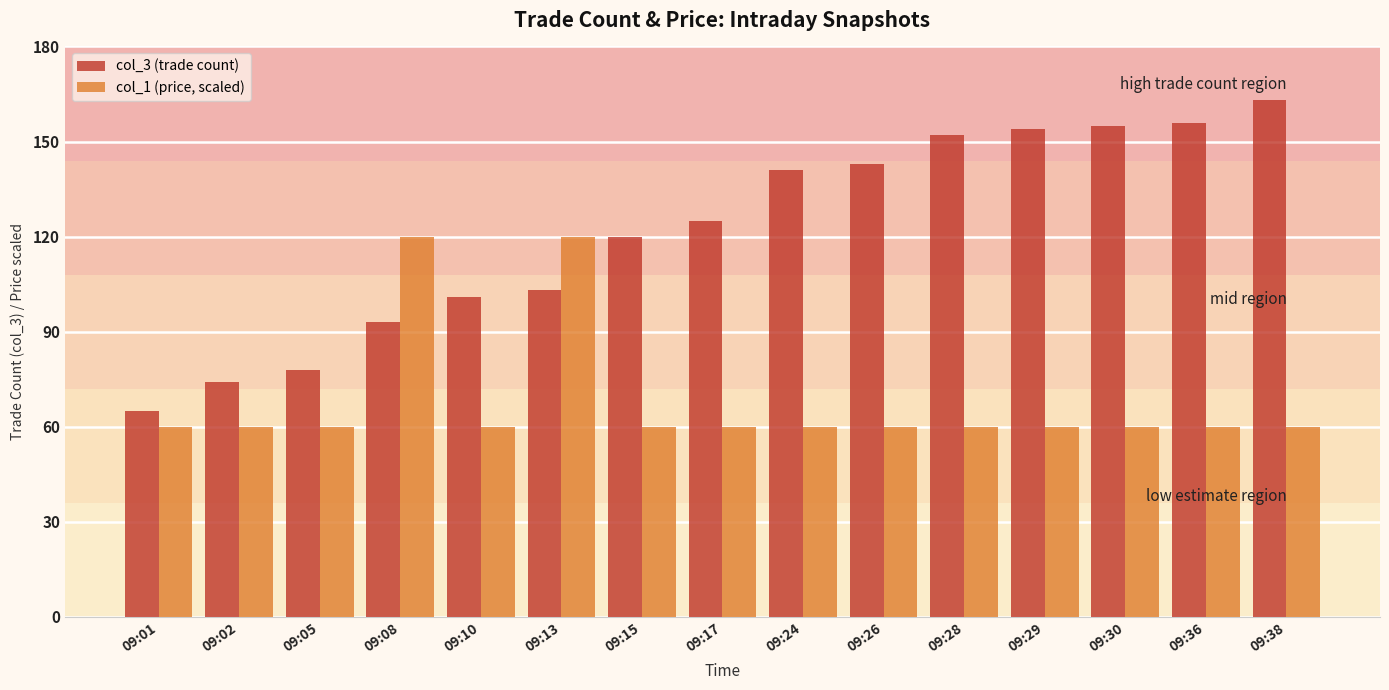

How many groups of bars are there?

15